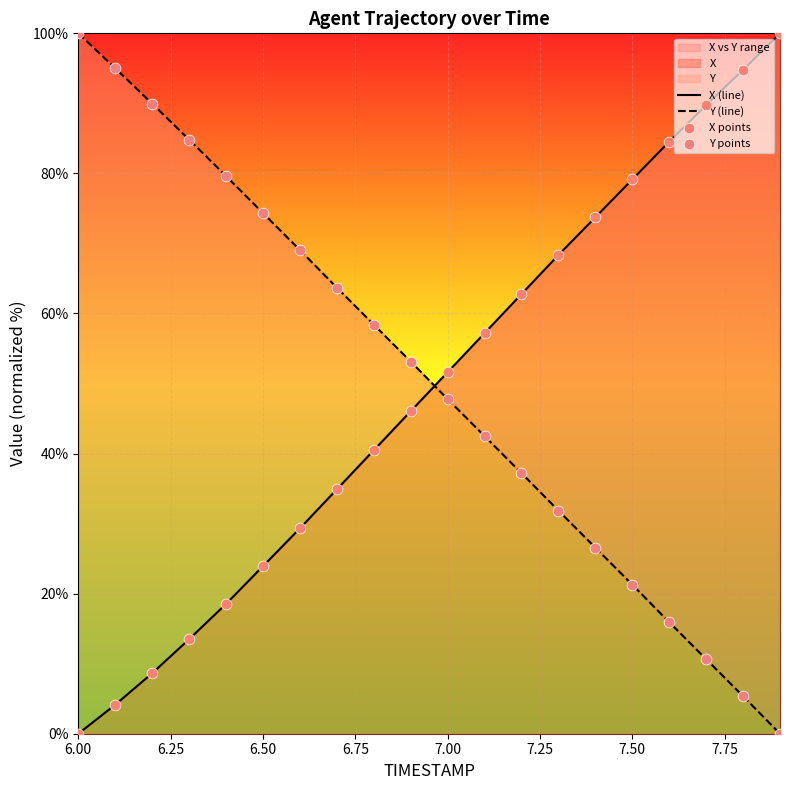

Which series has the widest spread of Y values?

X (line)